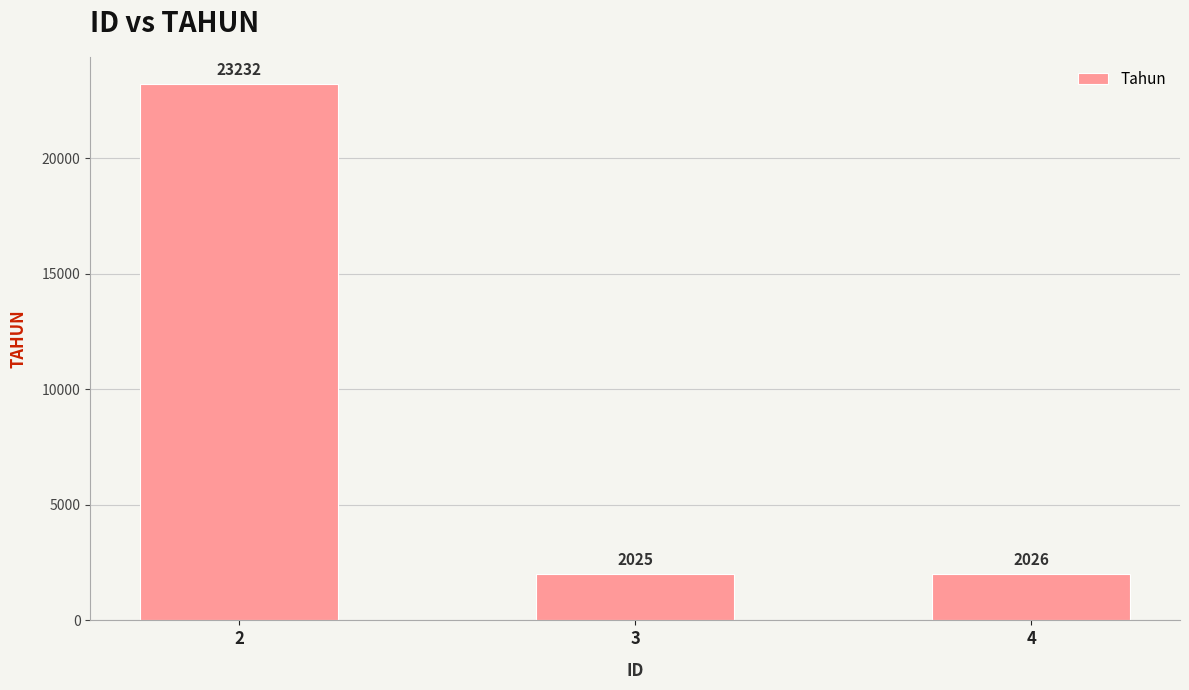

Does the chart contain stacked bars?

No